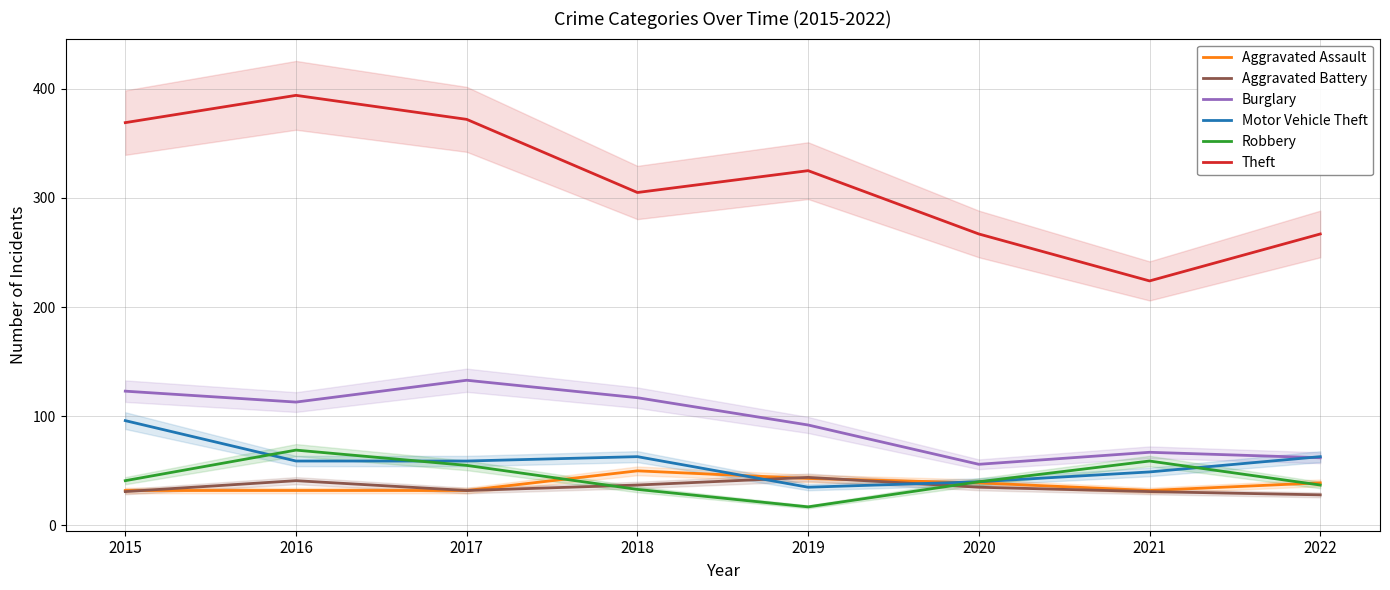

Count the number of data series in this chart.

6